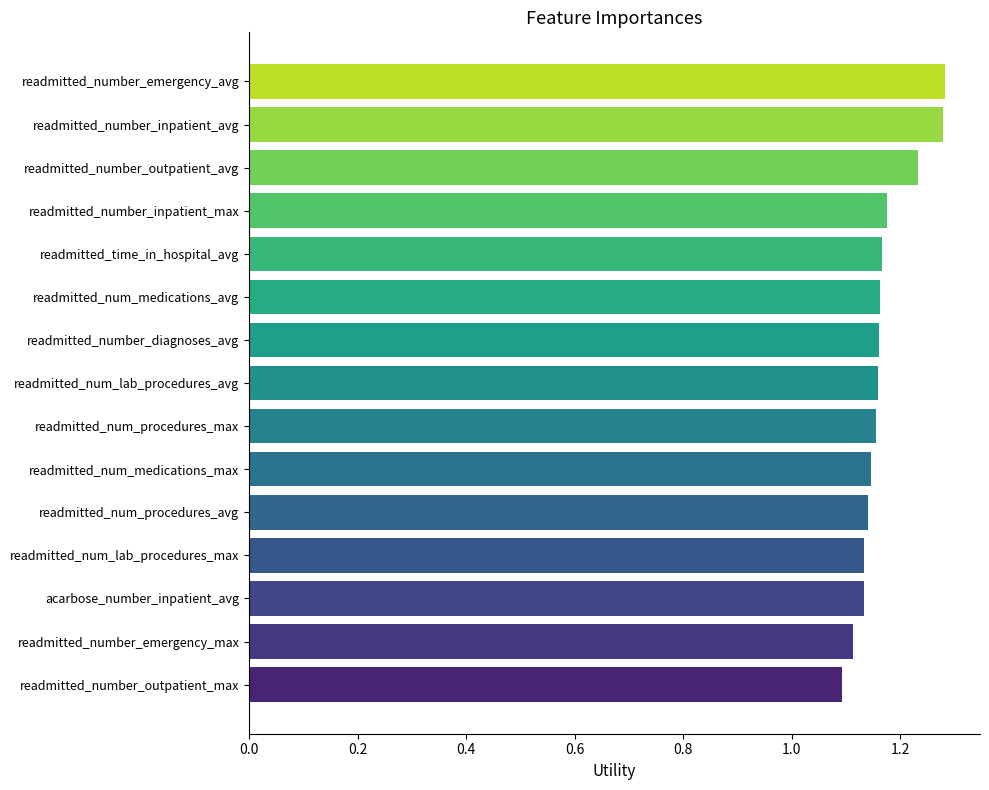

The chart shows a value of 0.7 at readmitted_number_inpatient_max. True or false?

False